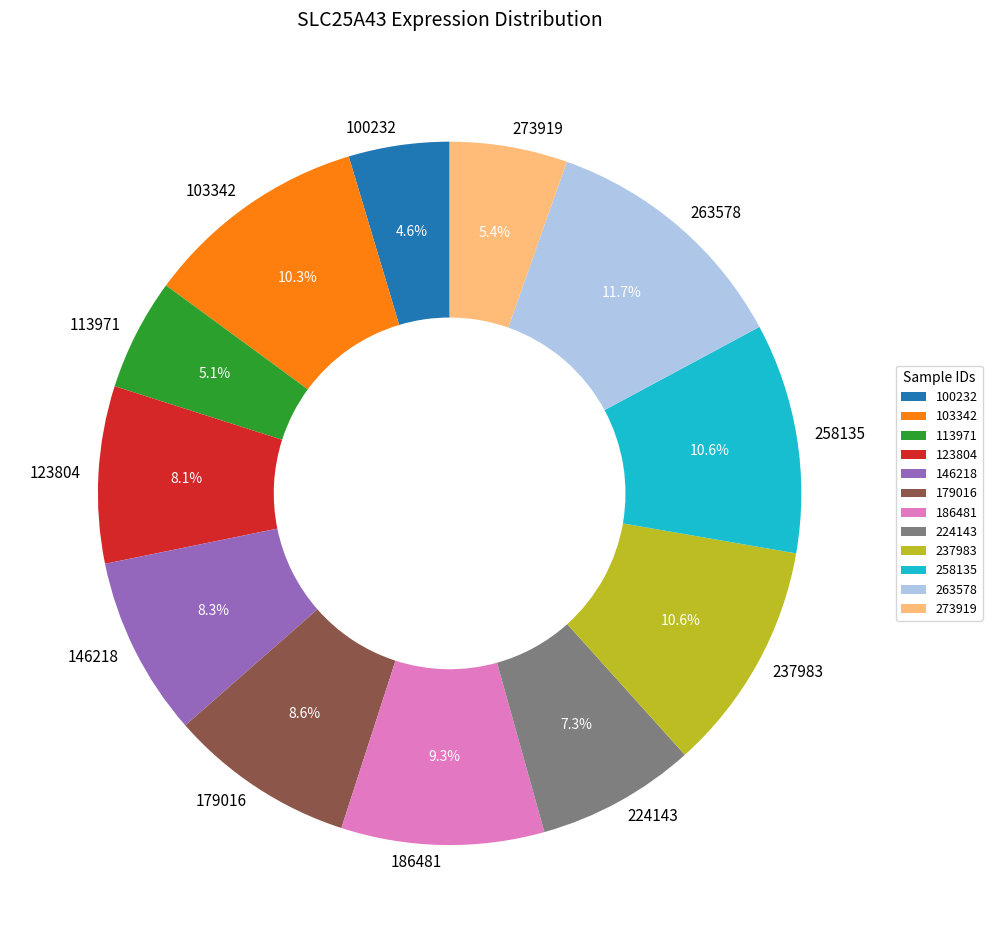

Count the number of slices in the pie.

12